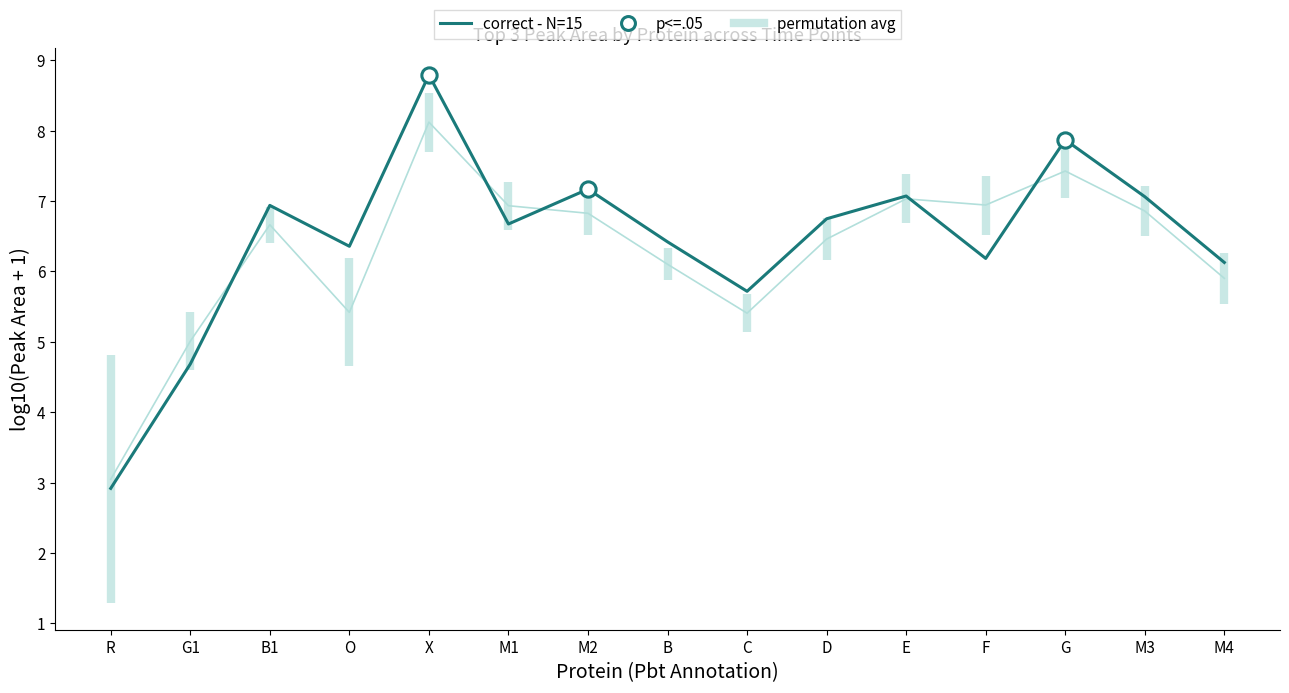

Rank the categories by value from lowest to highest.

R, G1, C, M4, F, O, B, M1, D, B1, M3, E, M2, G, X